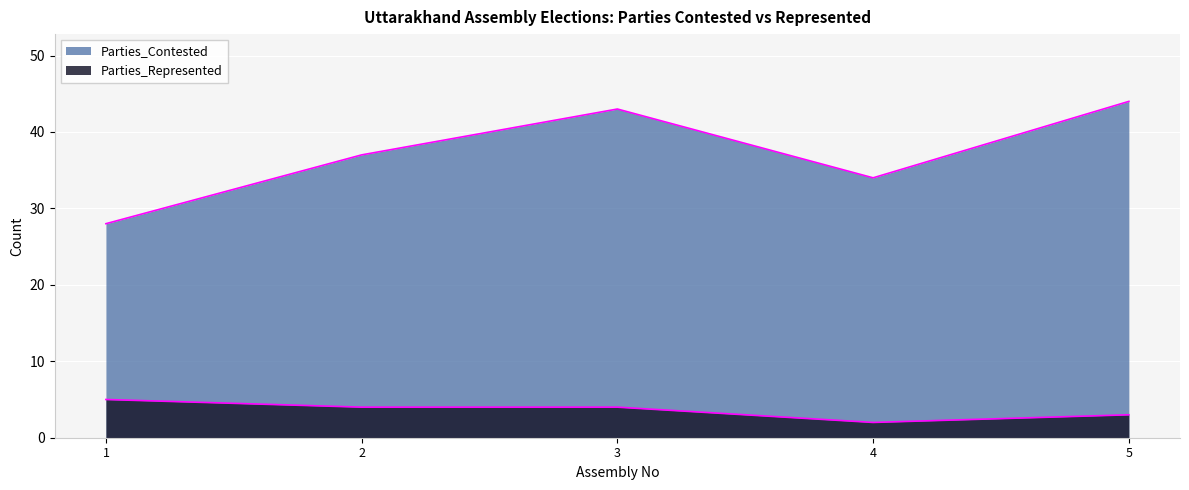

What is the sum of the Parties_Contested values at 4 and 5?

78